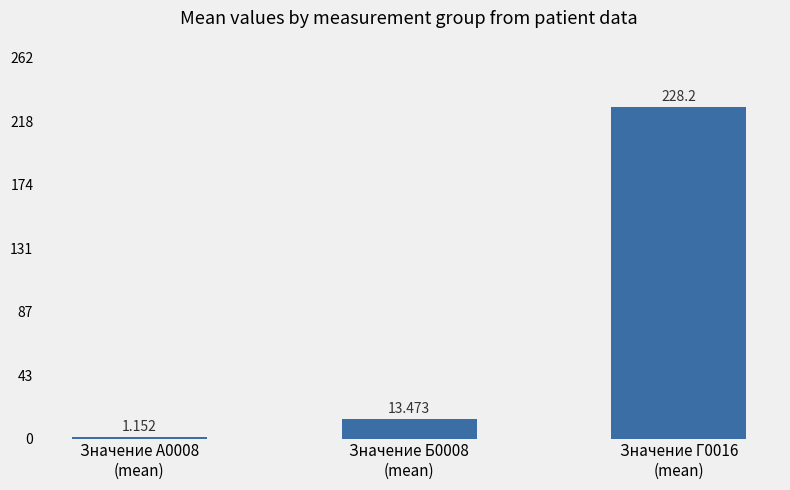

What is the change in value from Значение Б0008
(mean) to Значение Г0016
(mean)?

+214.7